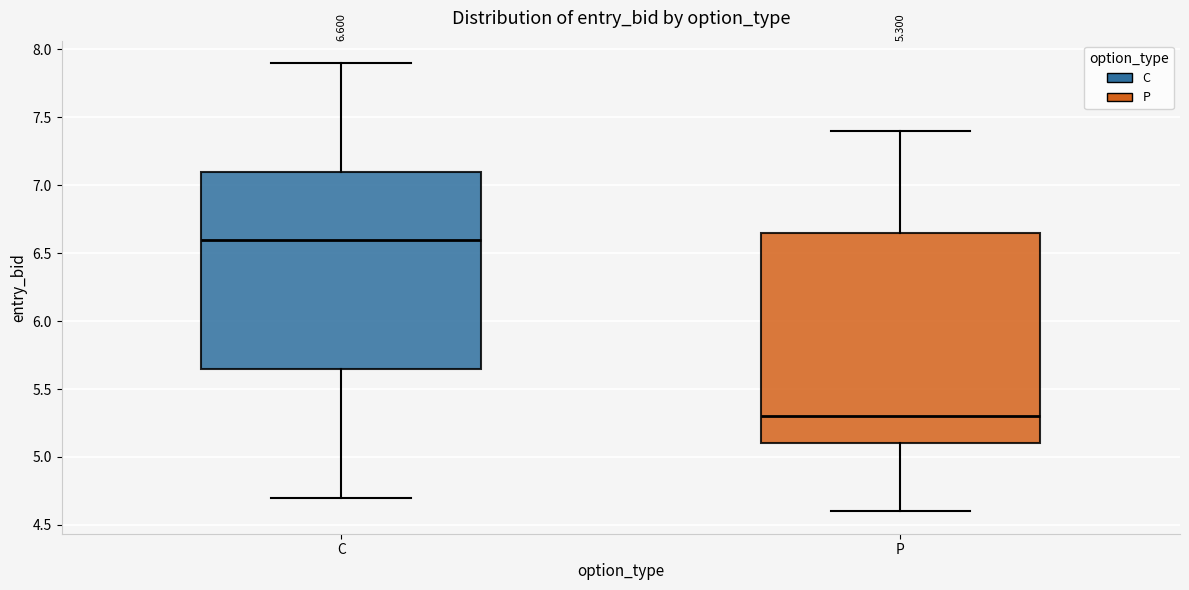

Which box's median line is the lowest?

P